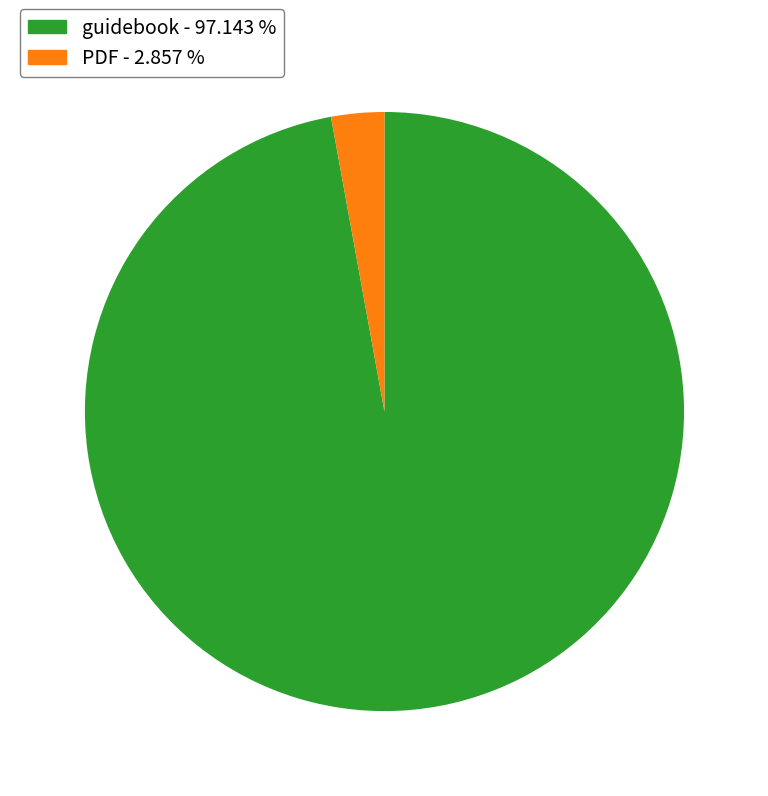

Do PDF and guidebook together represent more than half of the pie?

Yes